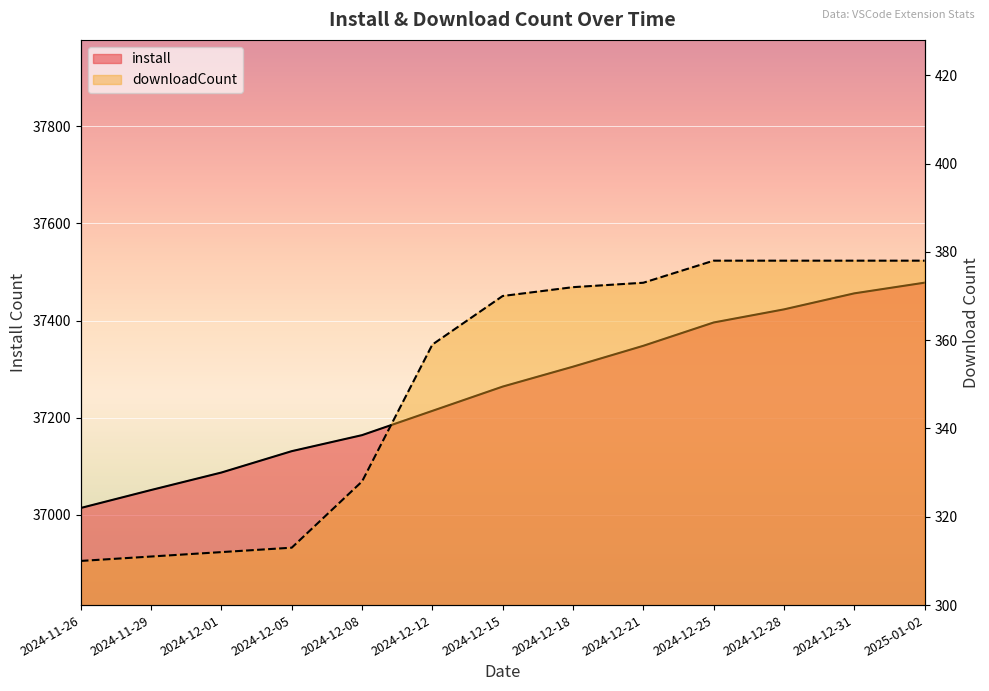

What is the difference between the second highest and minimum values in the install series?

442